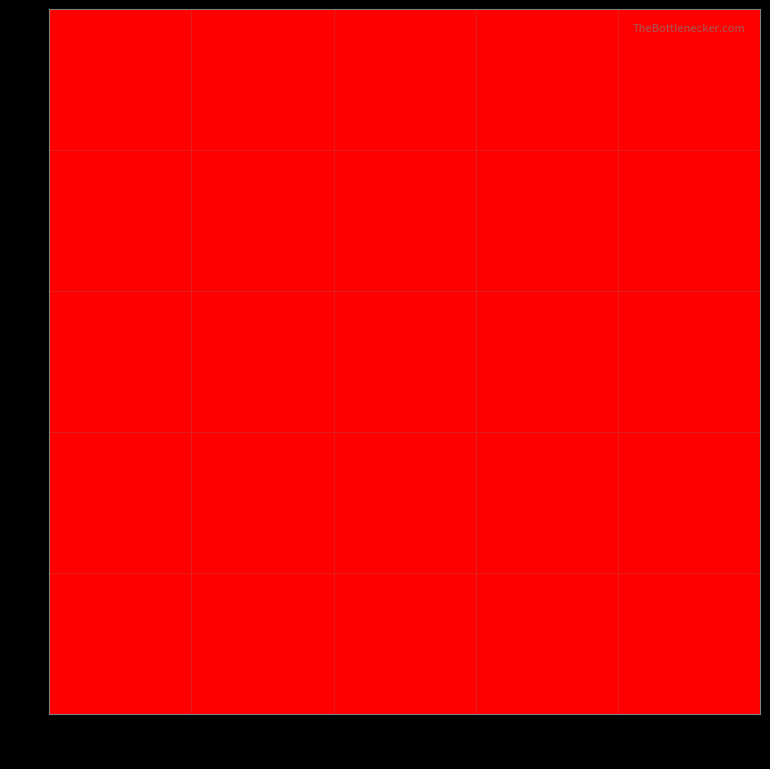

What is the maximum value shown in the chart?

1